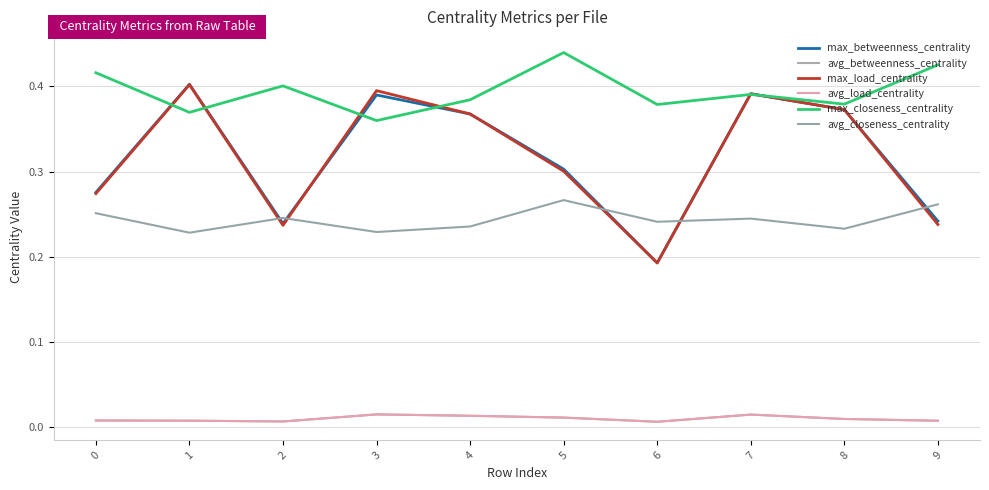

Where is the first local maximum for avg_betweenness_centrality?

3